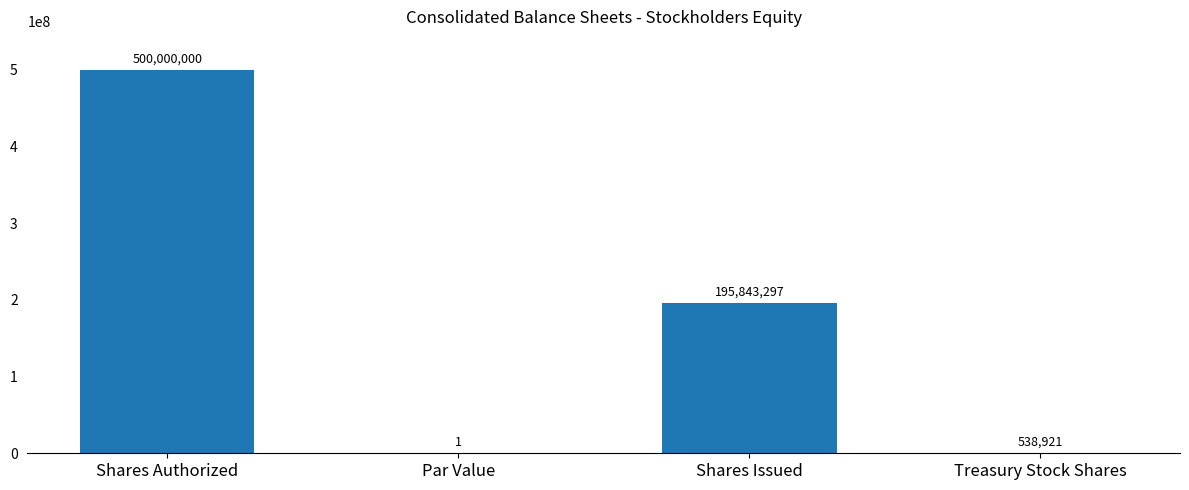

At which label does the data first exceed 195843297?

Shares Authorized